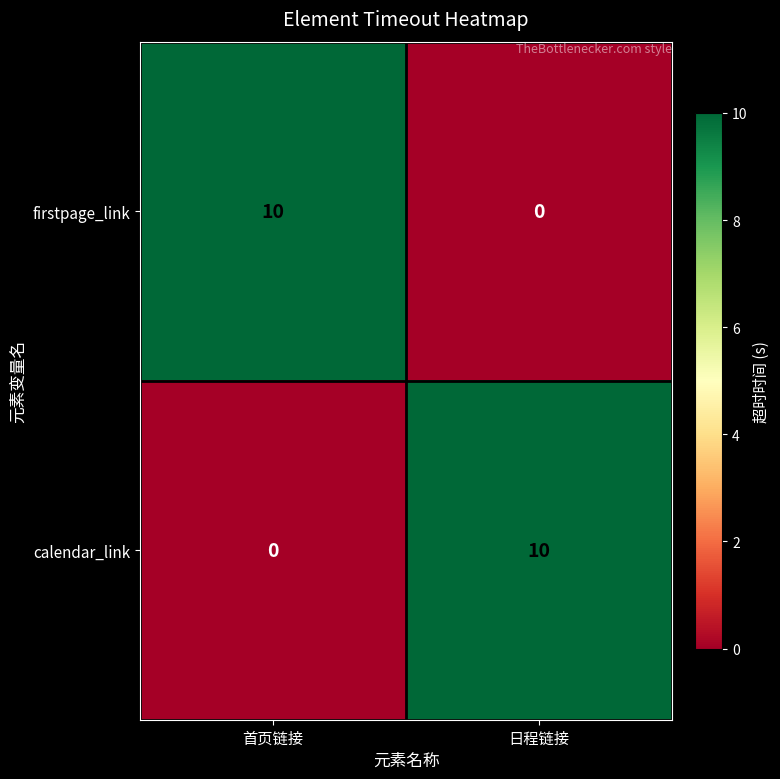

Reading left to right, transcribe all the data shown in this chart.

firstpage_link: 首页链接=10	日程链接=0
calendar_link: 首页链接=0	日程链接=10